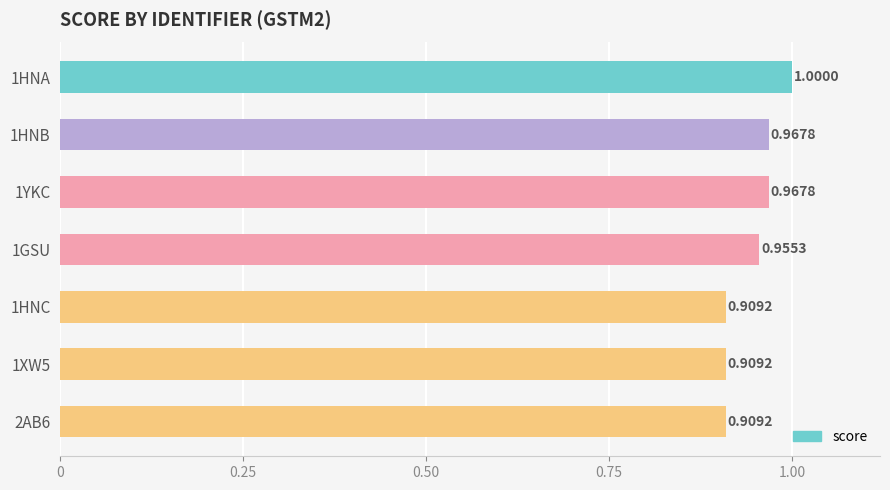

What is the sum of all values?

6.6